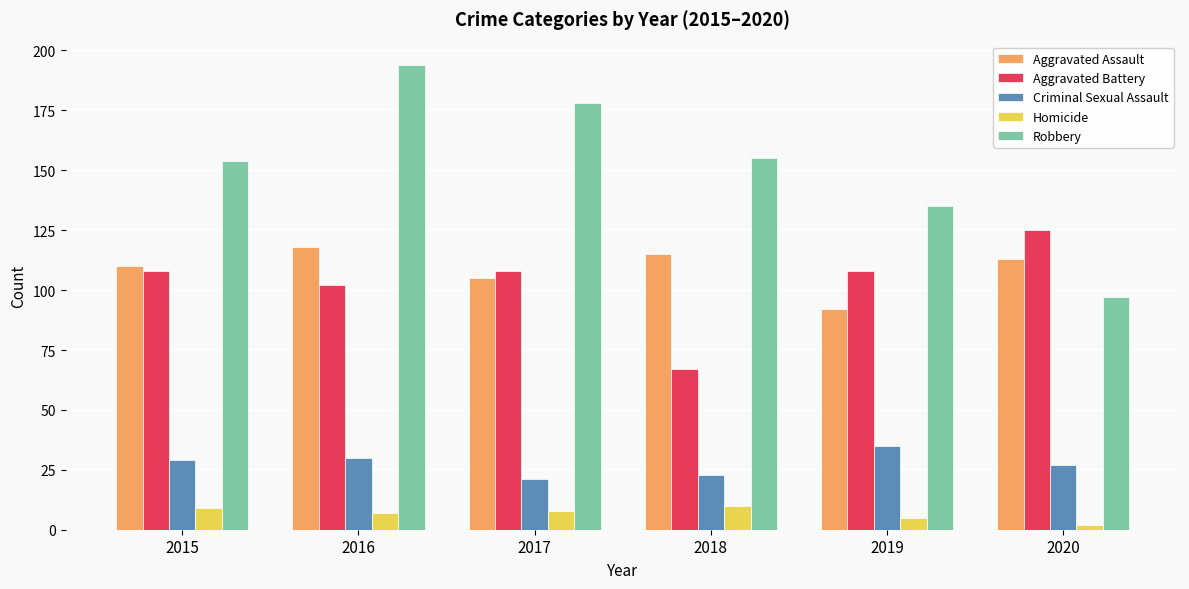

What is the smallest value displayed?

2